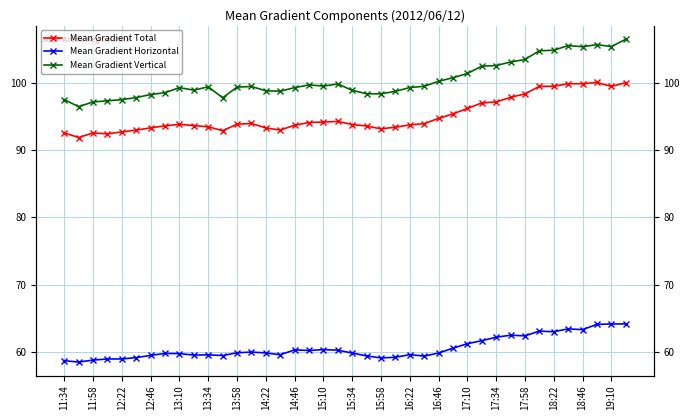

How many data points in Mean Gradient Horizontal are above 59?

35